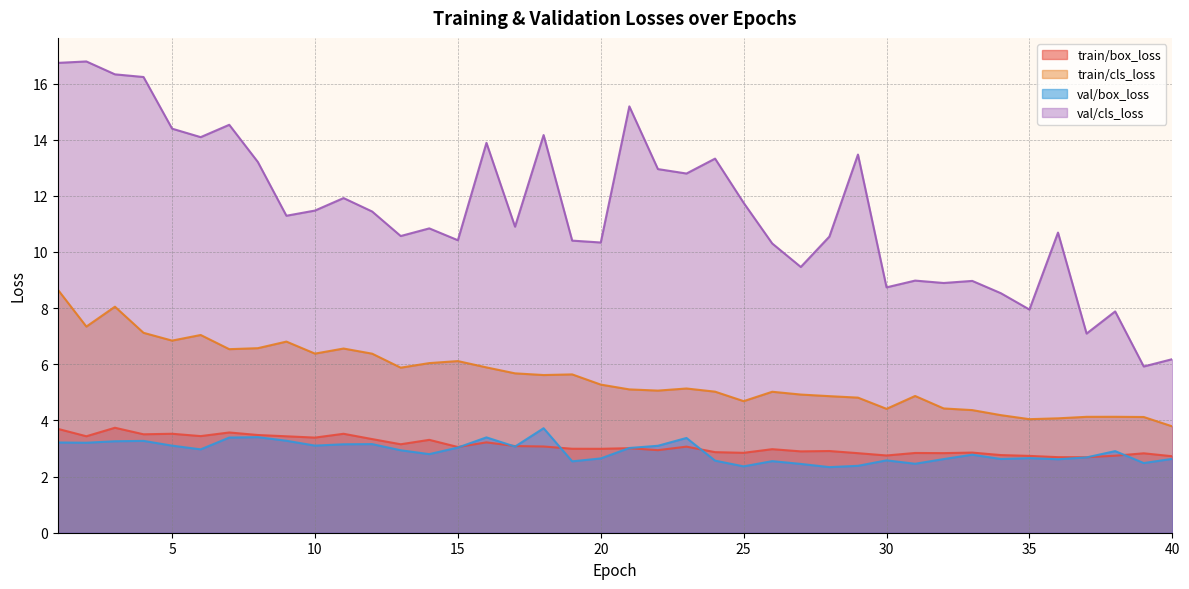

At which category is the sum across all series the highest?

1